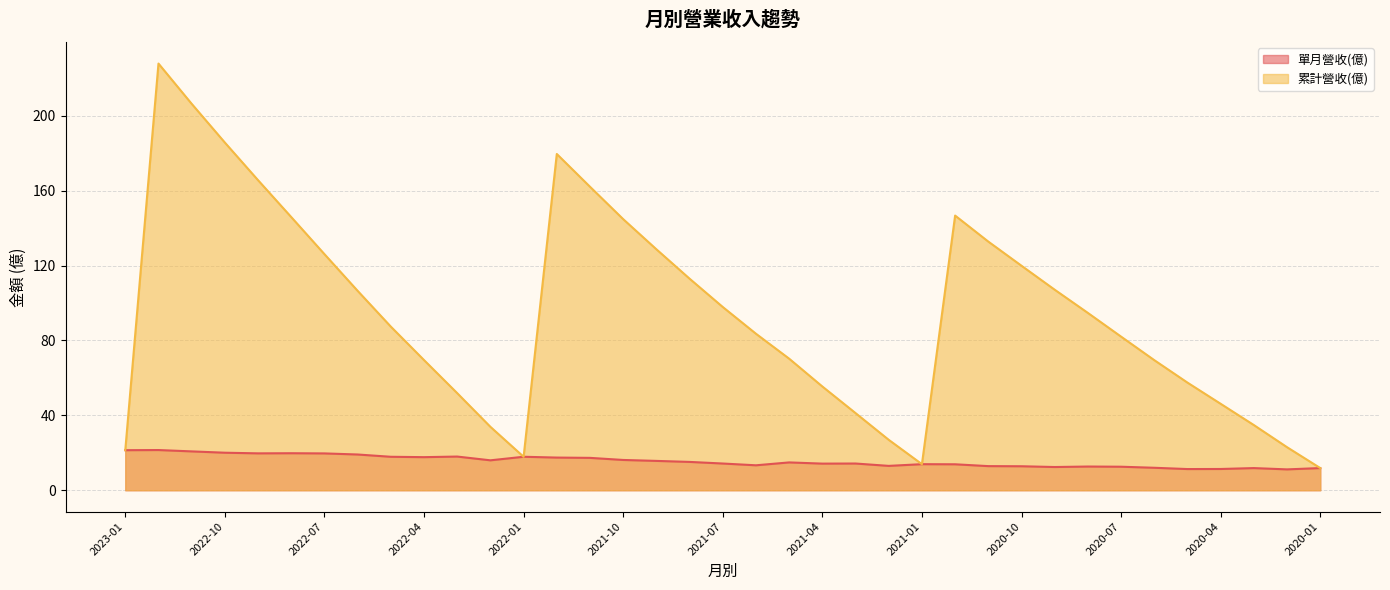

Does the chart display data point markers on the line(s)?

No